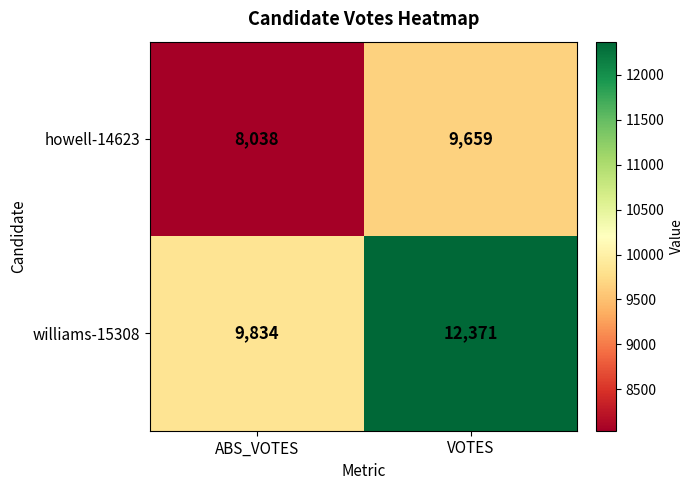

What is the approximate value of williams-15308 at VOTES?

12371